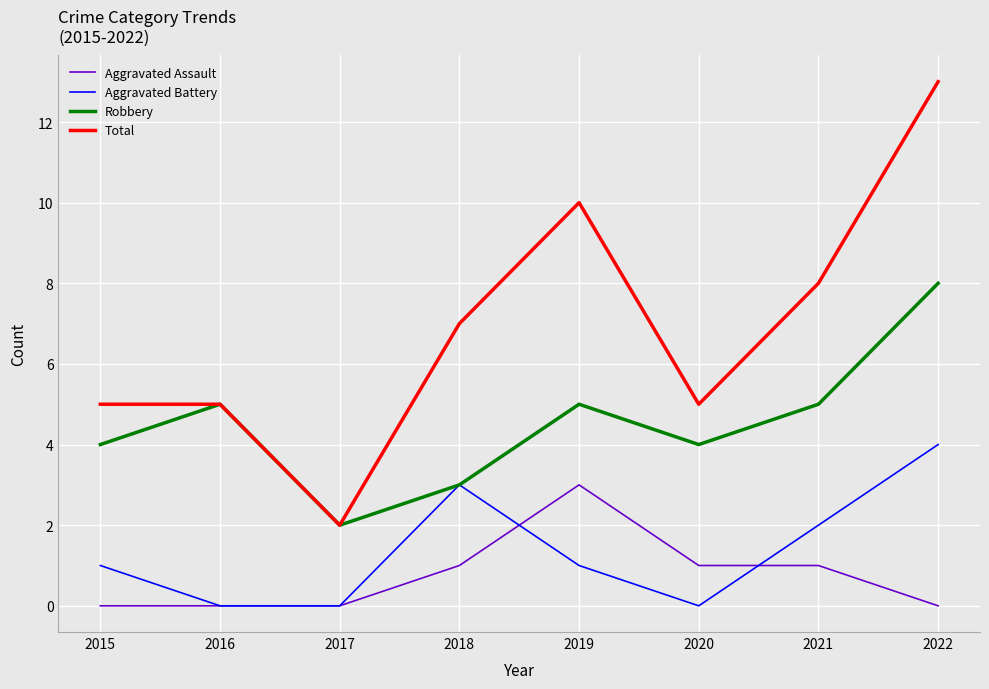

Rank the series at 2015 from highest to lowest value.

Total, Robbery, Aggravated Battery, Aggravated Assault